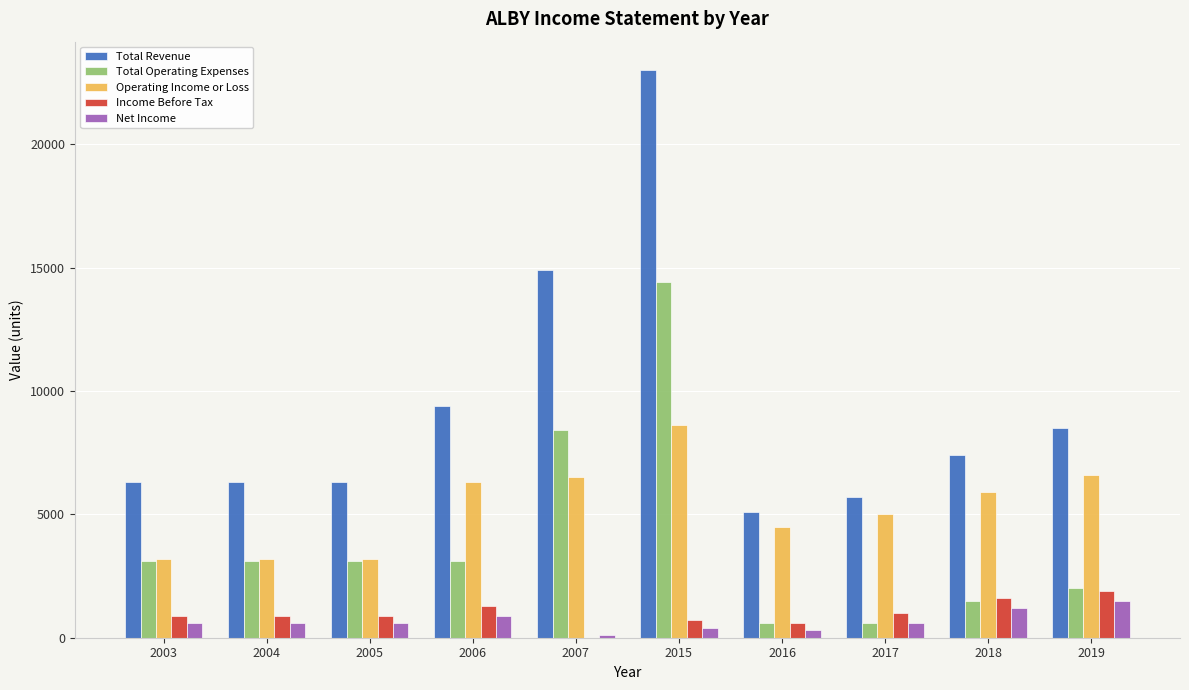

Are the bars grouped side by side (vs. stacked)?

Yes